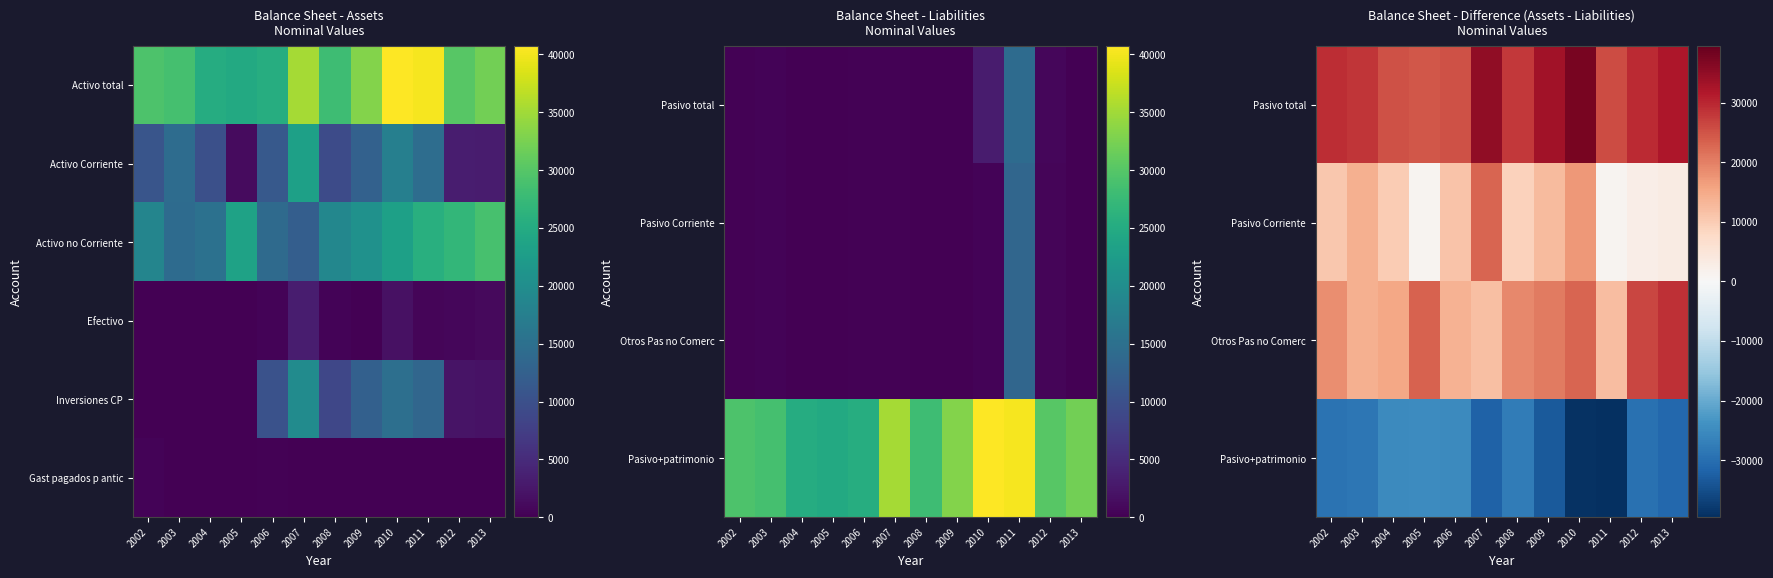

Count the number of data series in this chart.

6